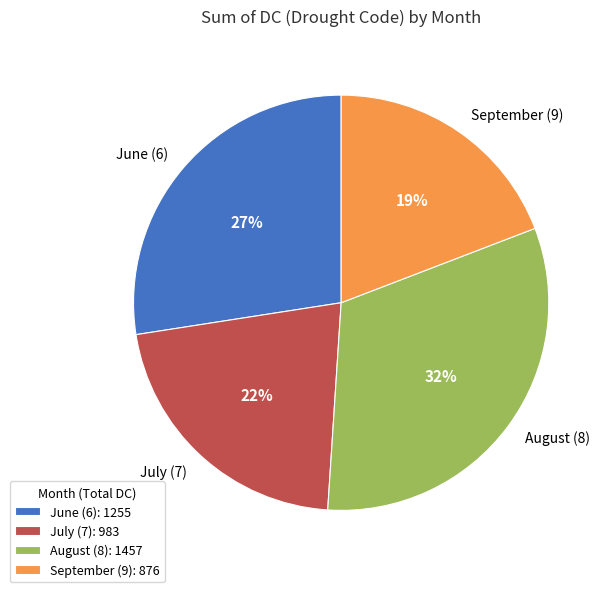

What percentage is the July (7) slice, to the nearest percent?

22%